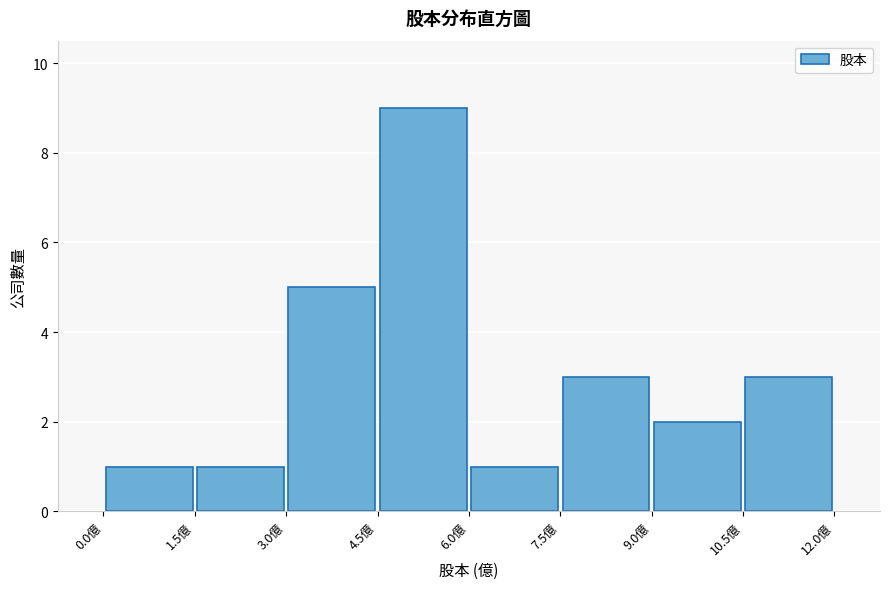

Over which range of the x-axis is the bar tallest?

4.5 to 6.0